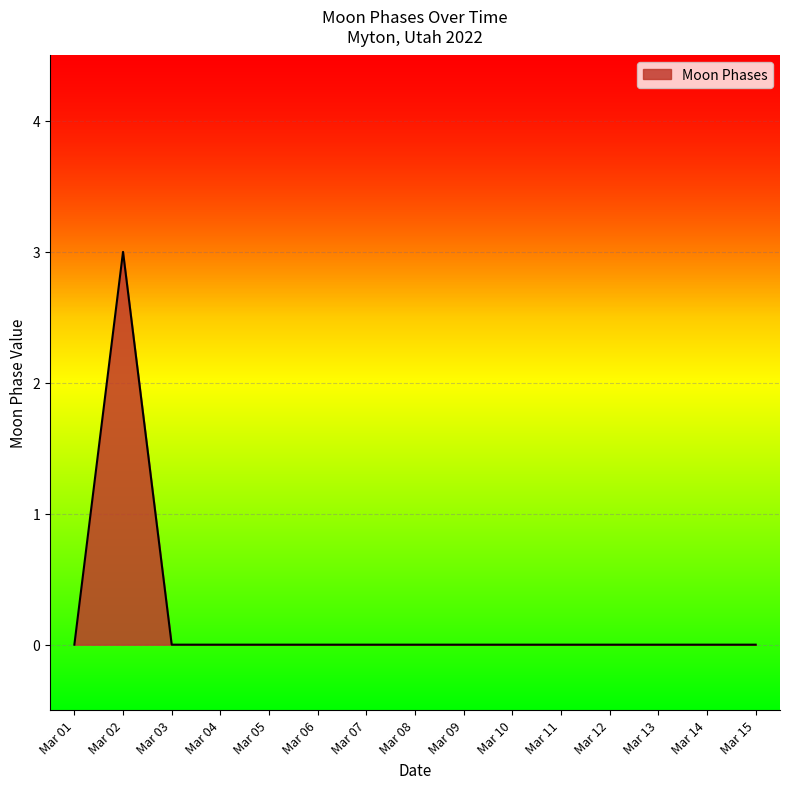

The chart shows a value of 2 at Mar 01. True or false?

False